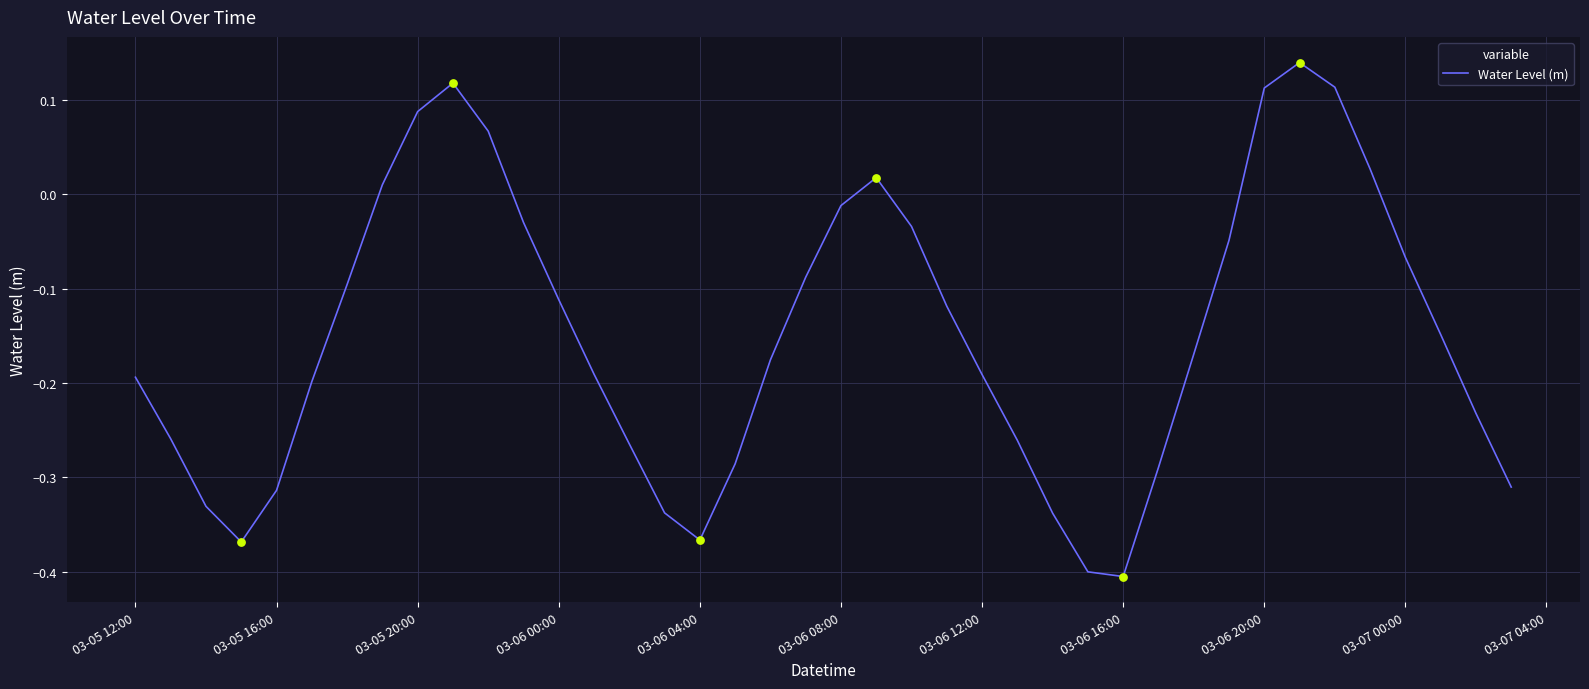

What is the difference between the maximum and minimum values?

0.5